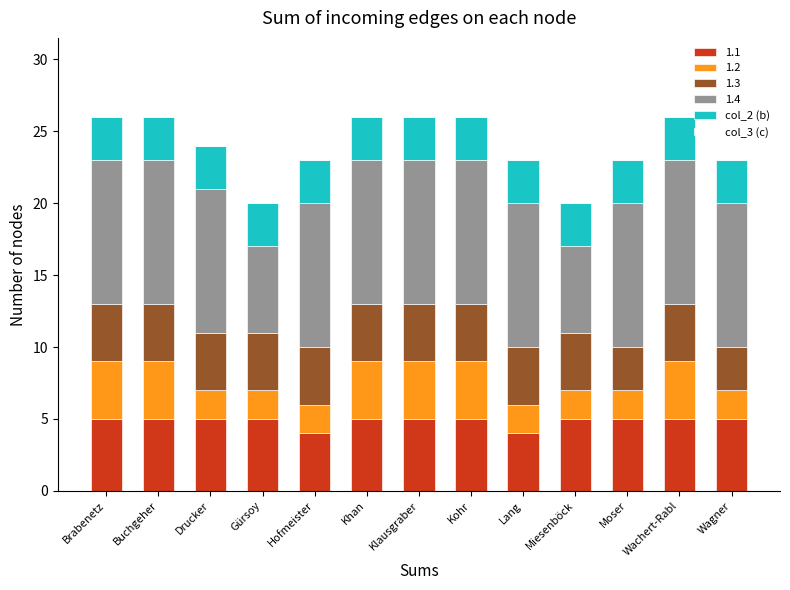

What is the lowest value of the 1.1 series?

4